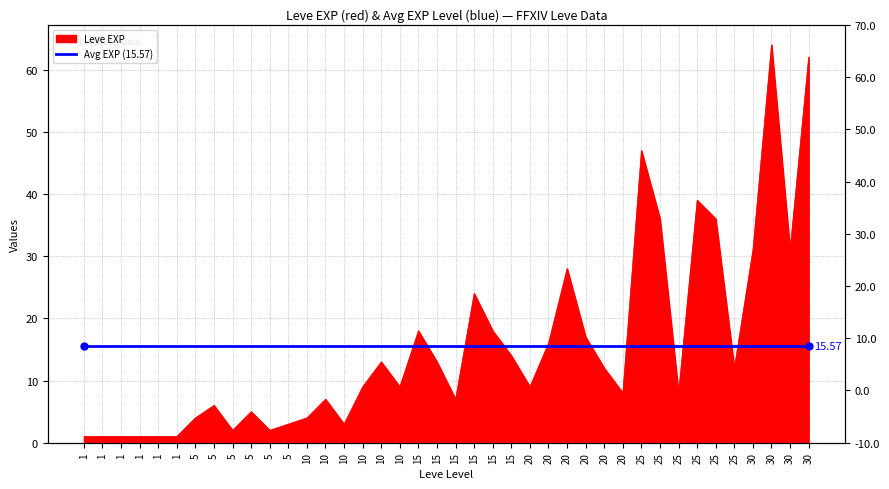

What is the difference between the maximum and minimum values?

63